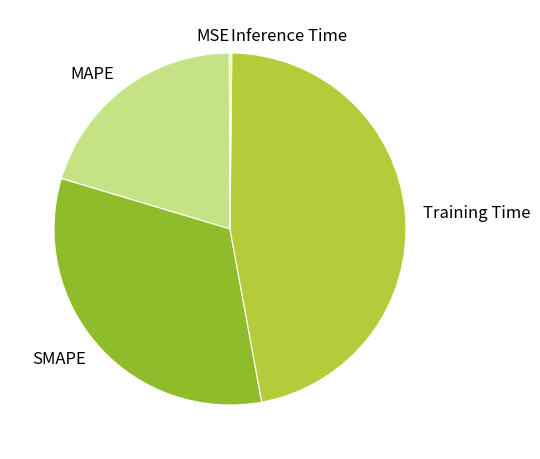

Which category has the biggest portion of the pie?

Training Time